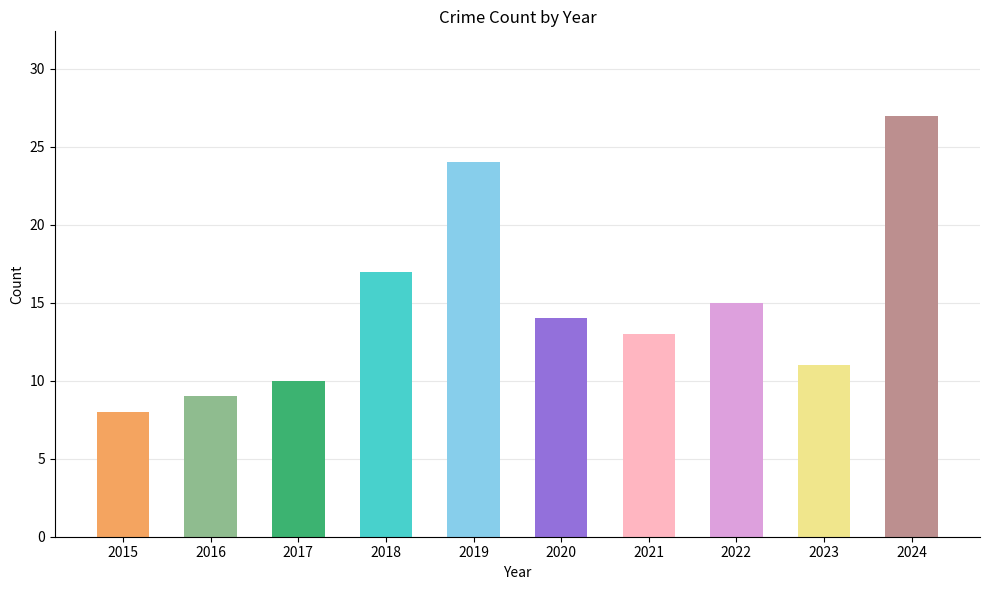

Reading left to right, extract all data points from this chart.

8	9	10	17	24	14	13	15	11	27